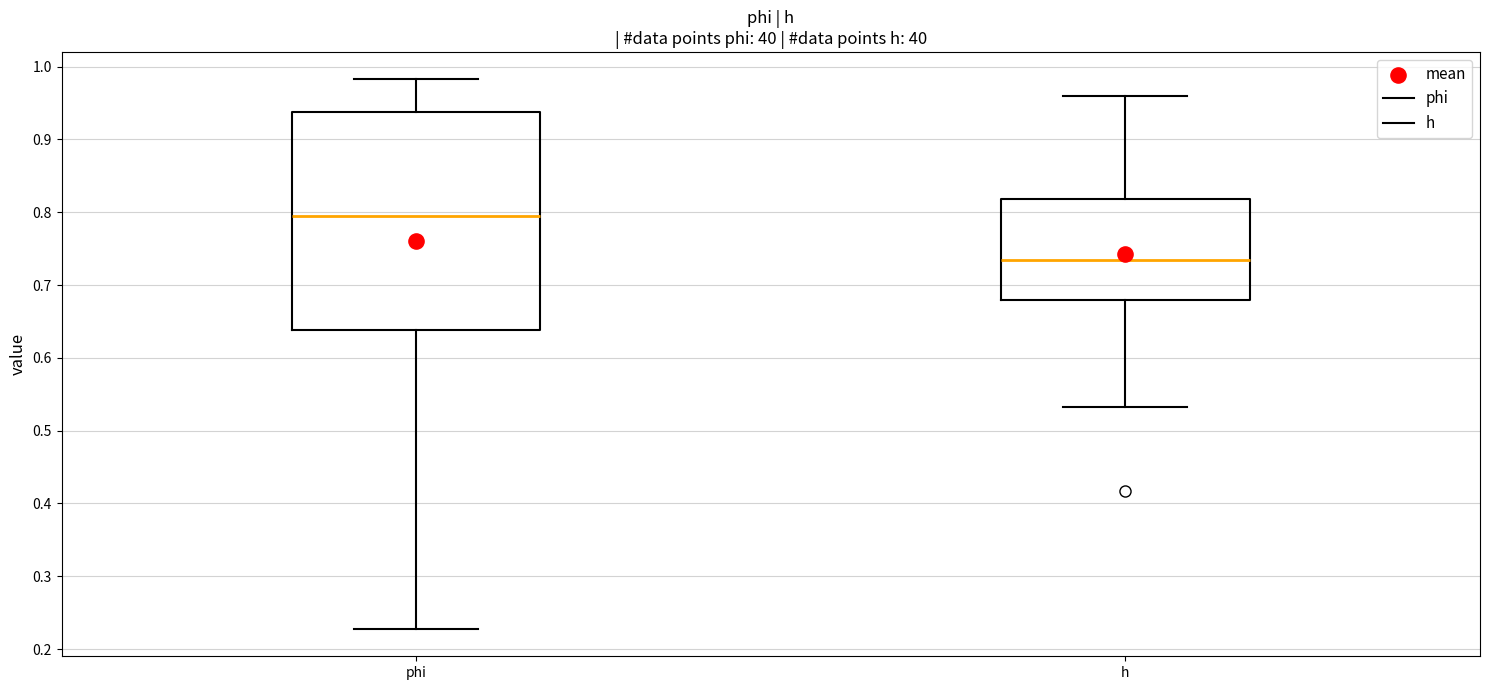

Which box's median line is the lowest?

h